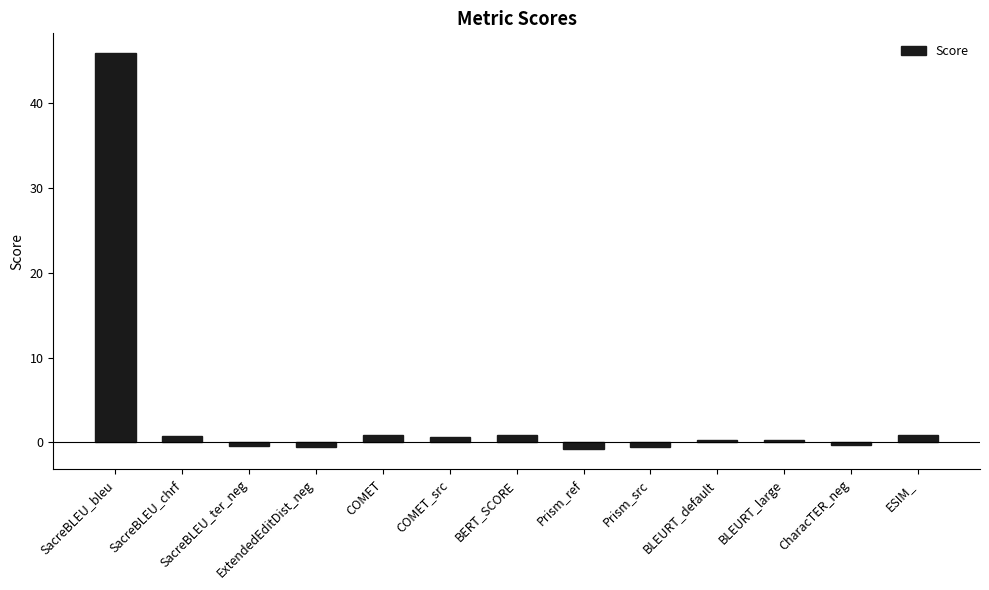

What is the label of the 3rd bar from the left?

SacreBLEU_ter_neg